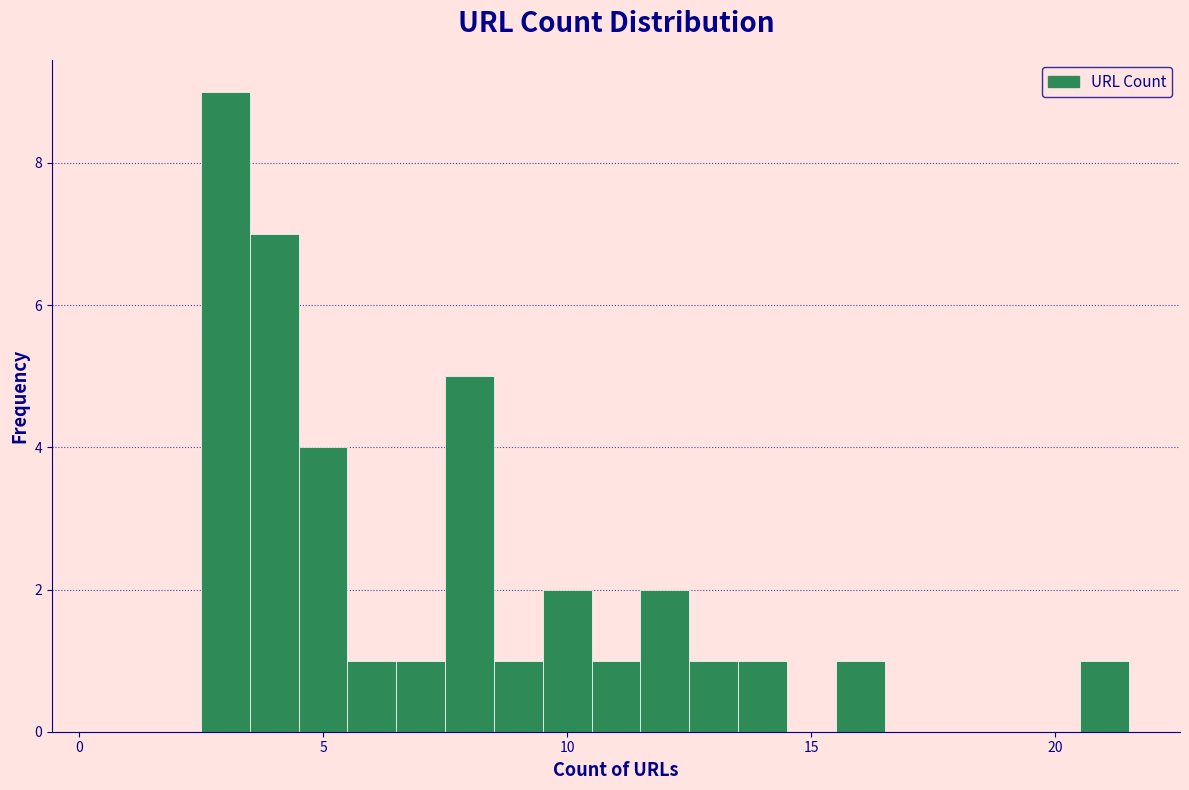

Around what value on the x-axis is the tallest bar? Give the approximate position of its centre, as read against the axis.

3.0